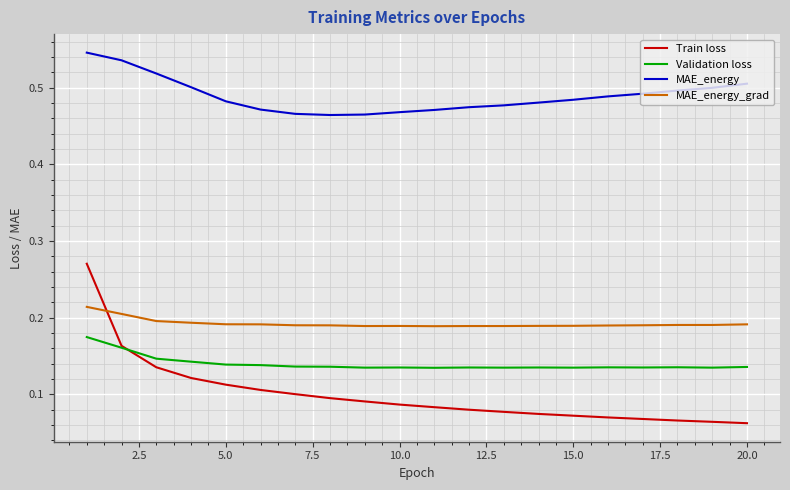

Which series has the largest total across all categories?

MAE_energy